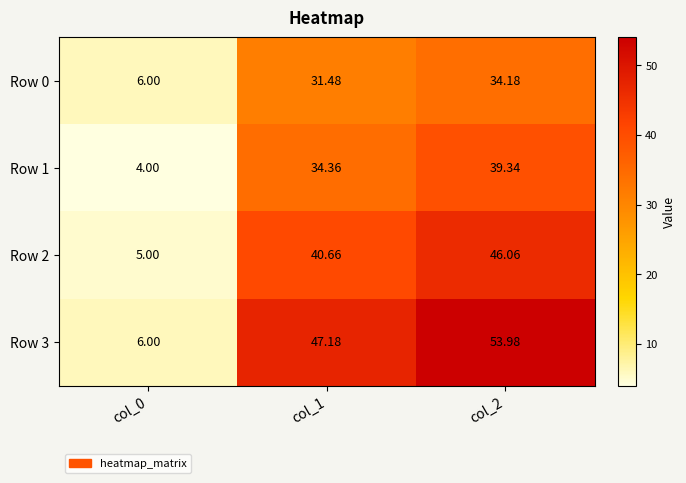

Is the value of Row 2 at col_1 greater than the value of Row 1 at col_1?

Yes